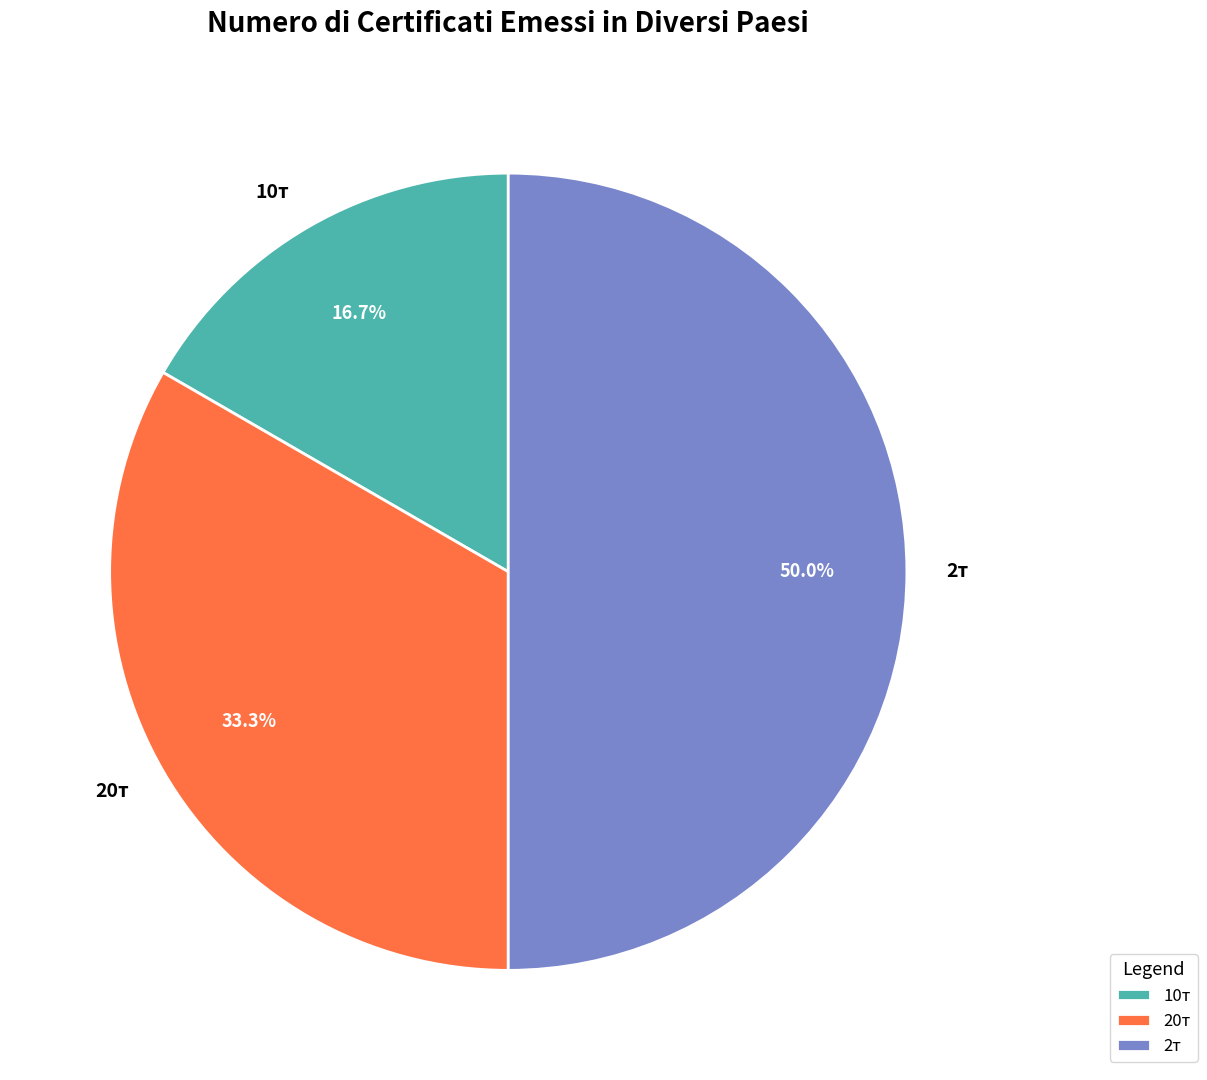

How many segments does this pie chart have?

3